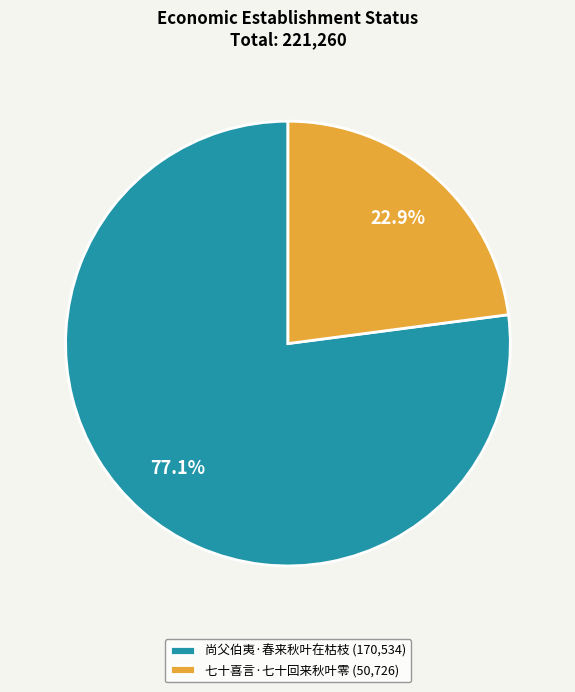

To the nearest percent, what percentage of the pie is 尚父伯夷·春来秋叶在枯枝?

77%